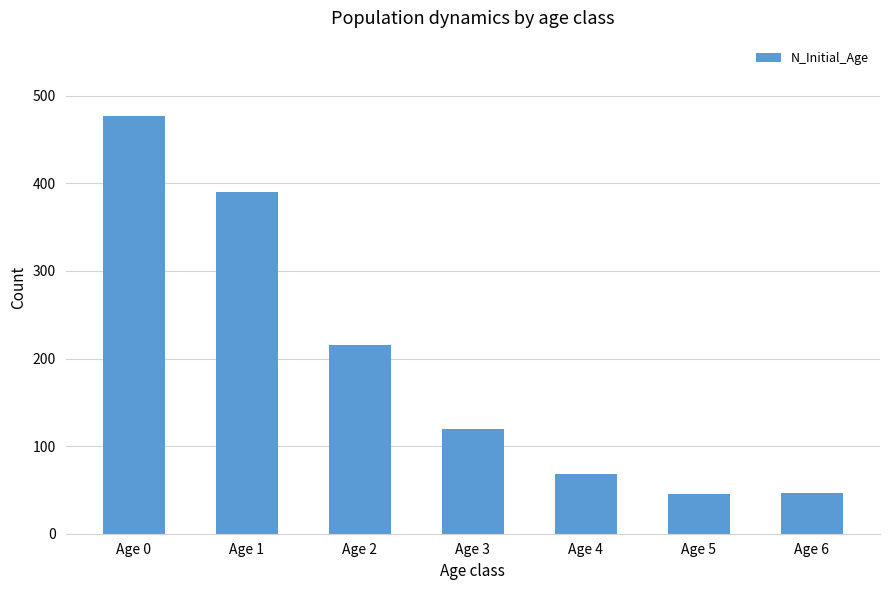

Between Age 4 and Age 3, which is larger?

Age 3